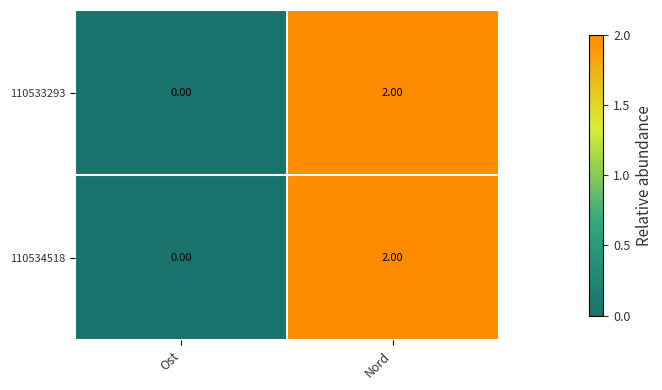

How many values in 110534518 are above zero?

1